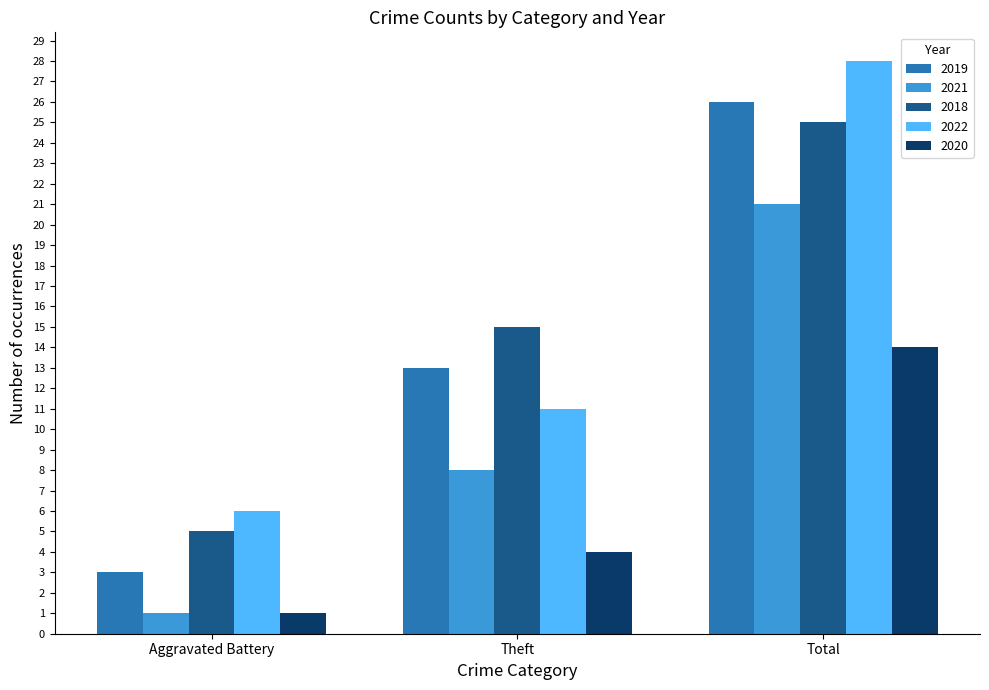

At which category does the chart reach its minimum across all series?

Aggravated Battery